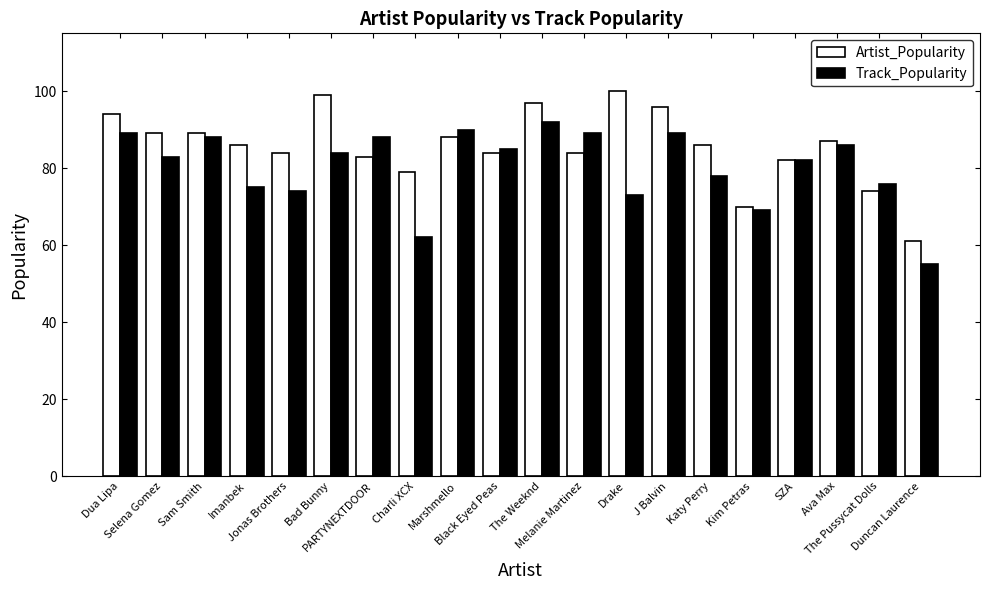

What is the total value across all series at J Balvin?

185